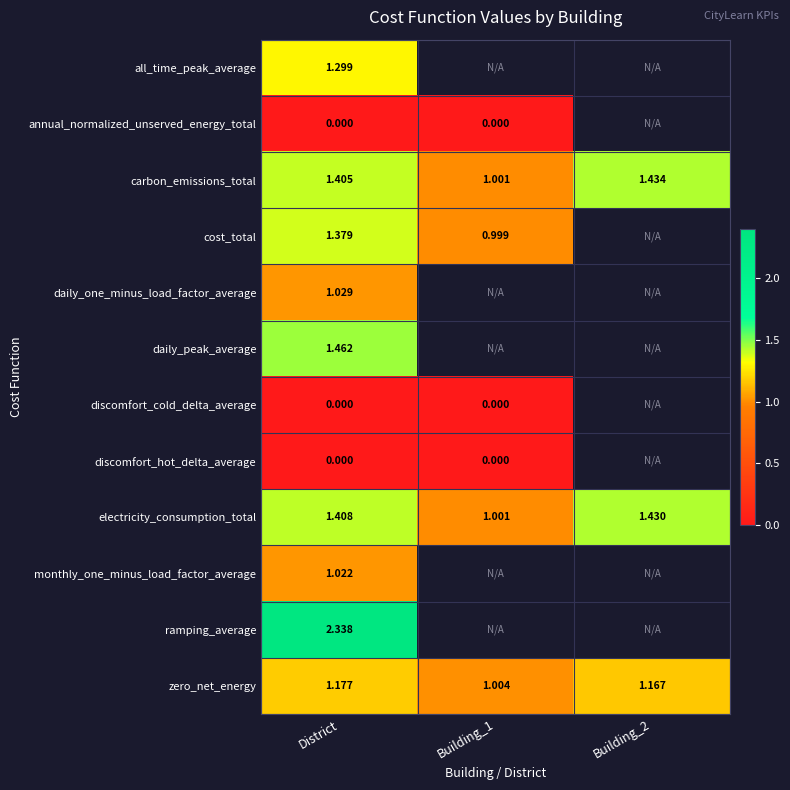

Is the value of cost_total at Building_1 greater than the value of daily_peak_average at District?

No